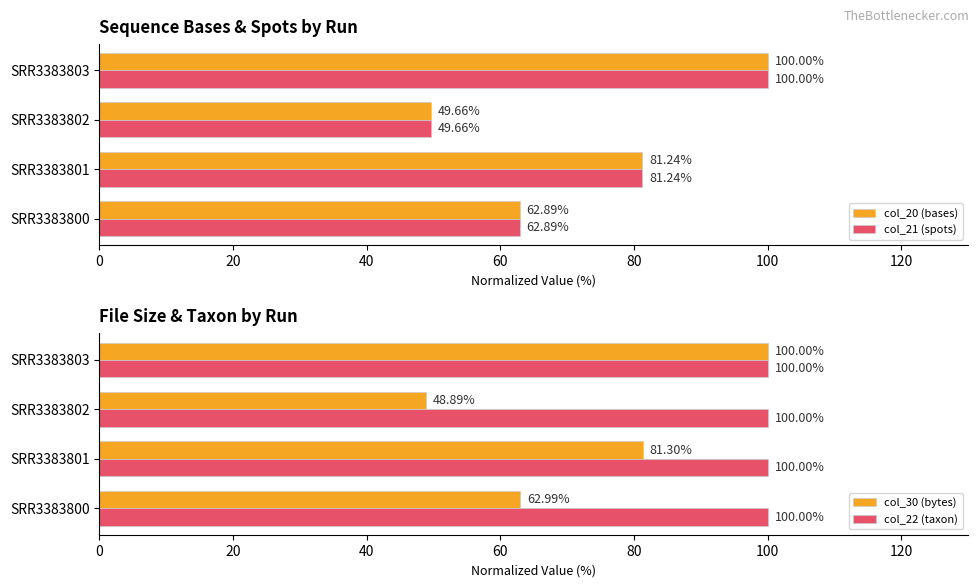

What is the sum of the col_30 (bytes) values at SRR3383803 and SRR3383802?

148.9